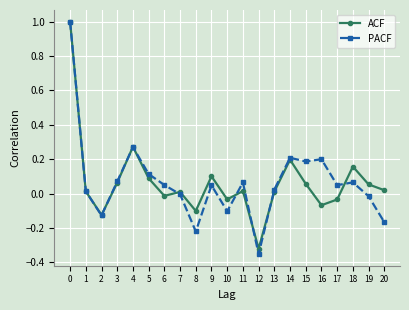

The value of PACF at 0 is 1.7. True or false?

False